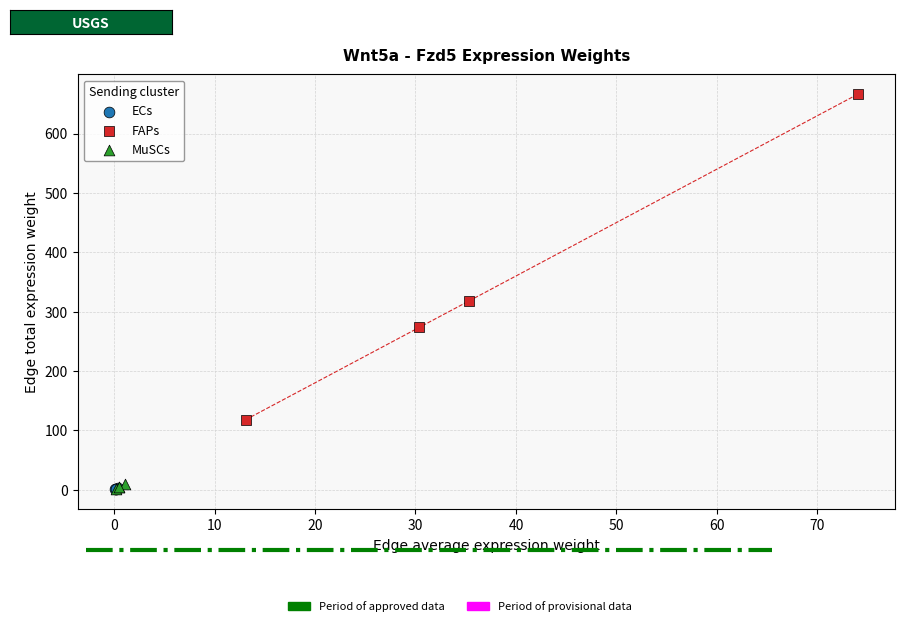

Which series has the largest Y range (max minus min)?

FAPs